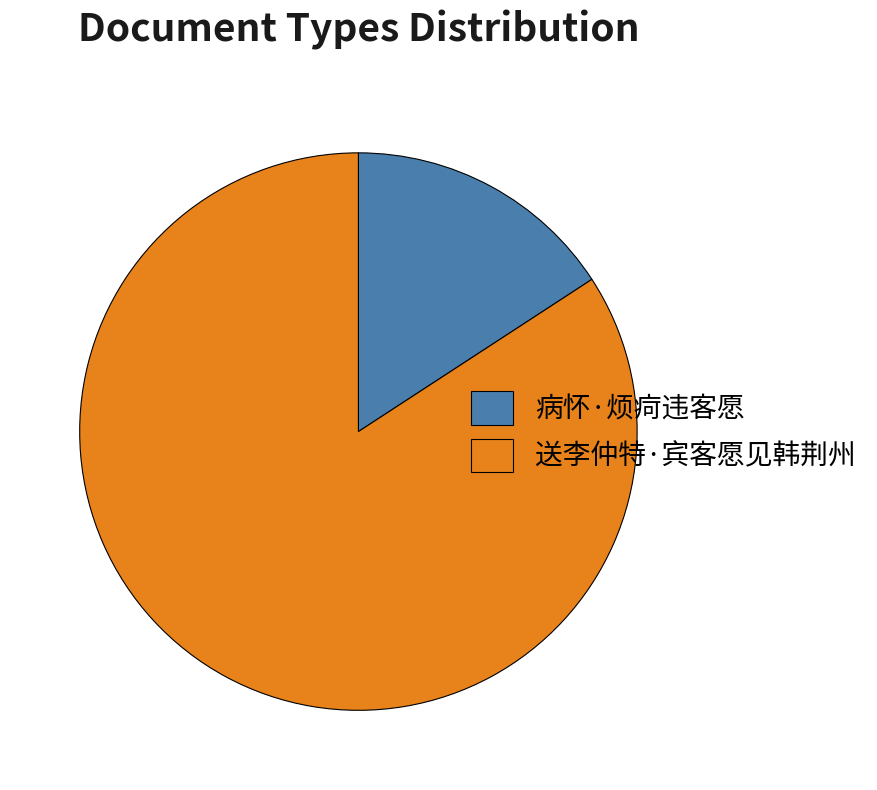

True or false: 病怀·烦疴违客愿 accounts for 23% of the total.

False